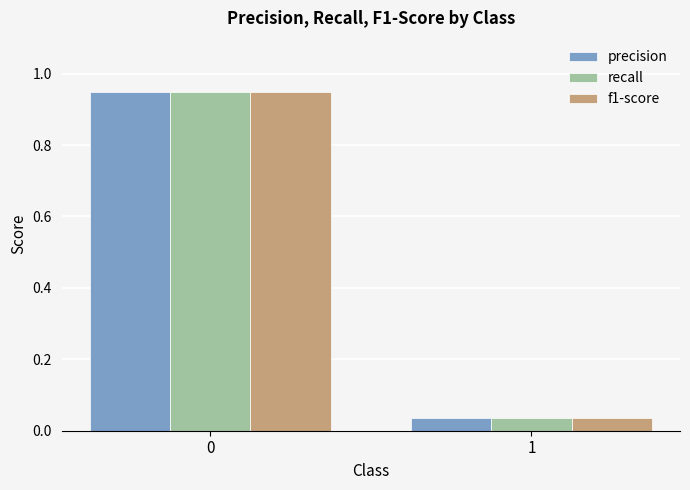

Between 0 and 1, which series saw the biggest shift?

precision